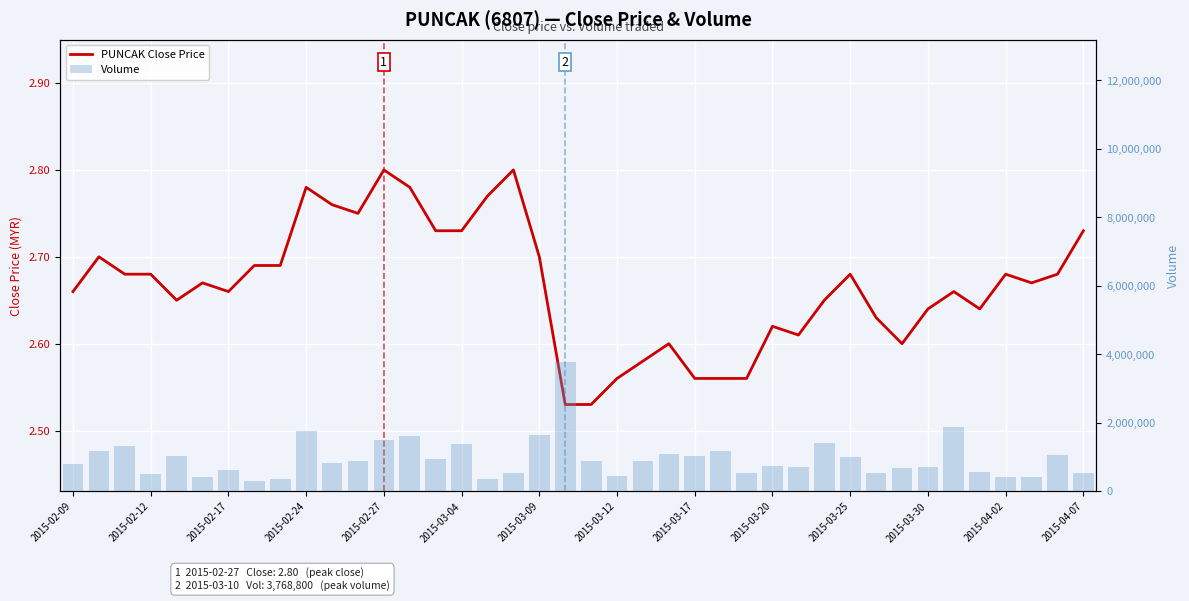

What is the difference between the second highest and second lowest values in the Volume series?

1541500.0